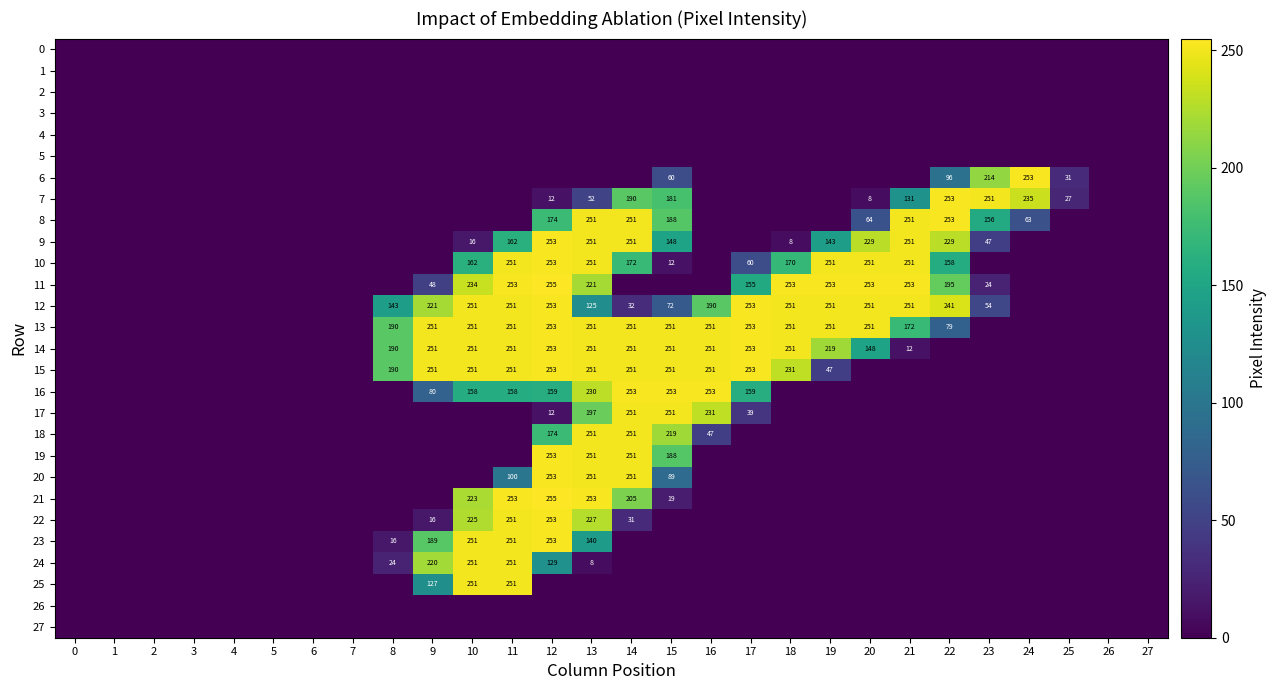

Which has a higher value, 6 or 1?

6